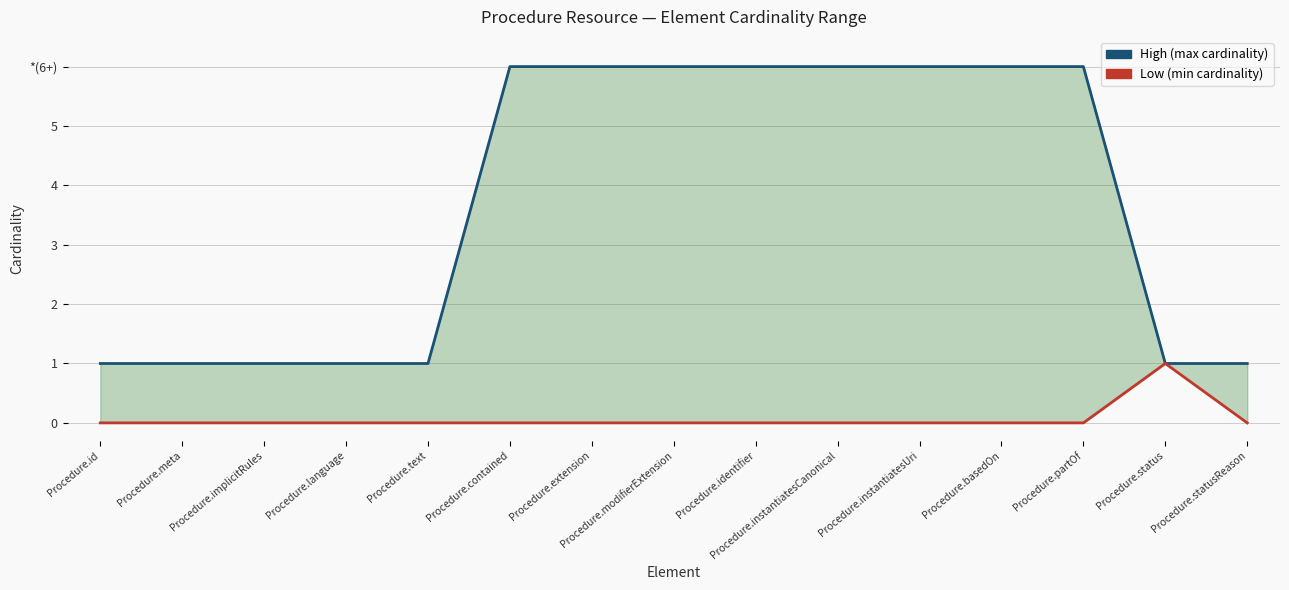

Which series has the largest total across all categories?

High (max cardinality)